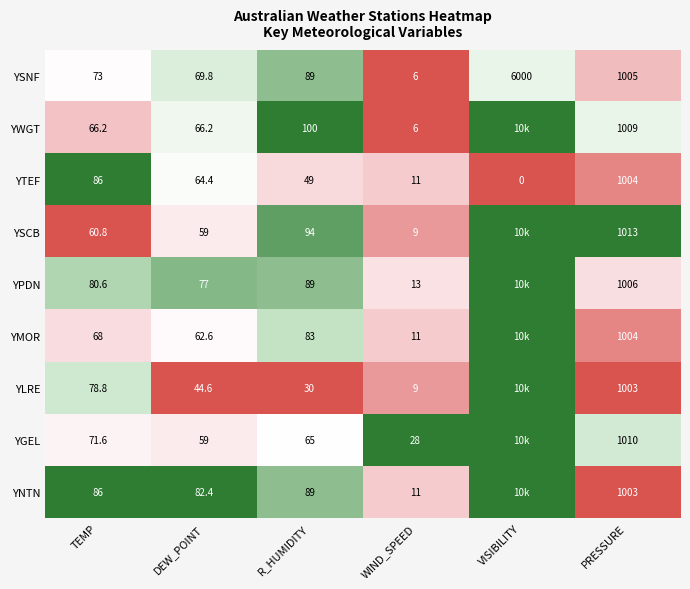

Is the value of YTEF at DEW_POINT greater than the value of YMOR at R_HUMIDITY?

No